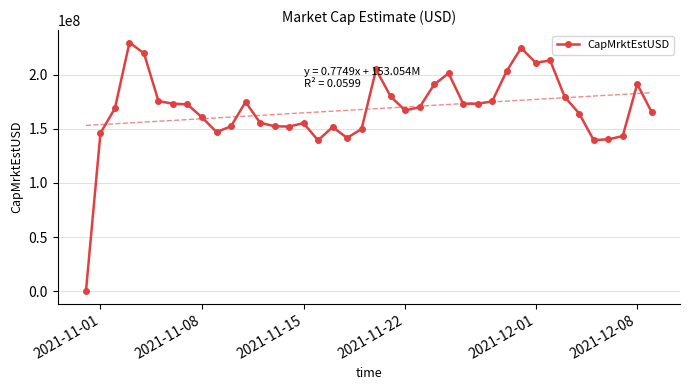

How many positive values does the CapMrktEstUSD series have?

39